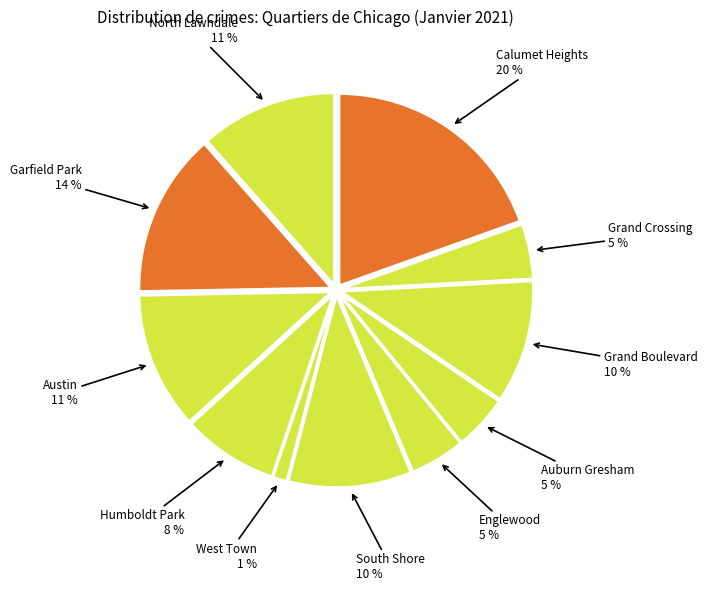

What percentage is the Grand Crossing slice, to the nearest percent?

5%